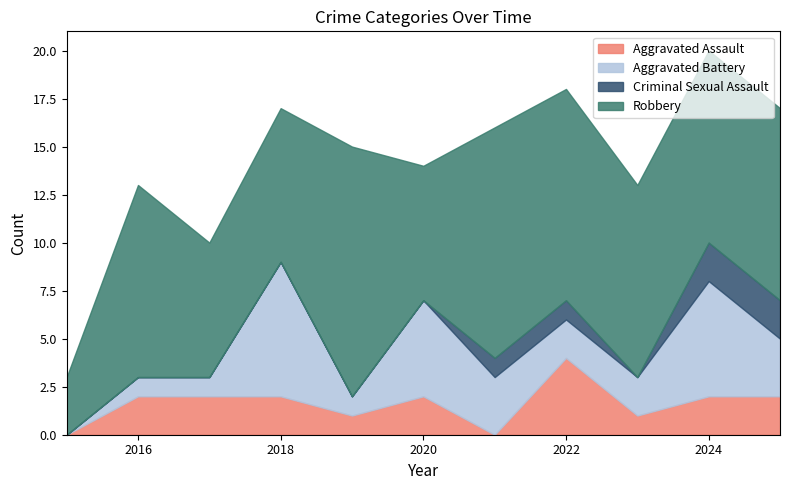

True or false: Criminal Sexual Assault and Robbery intersect in this chart.

False